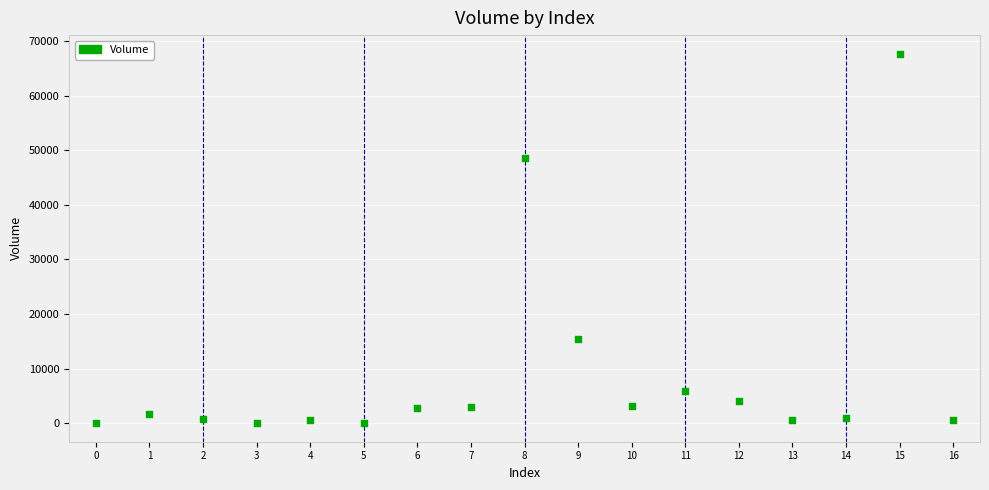

What Y value in the scatter plot is closest to 33859?

48631.6